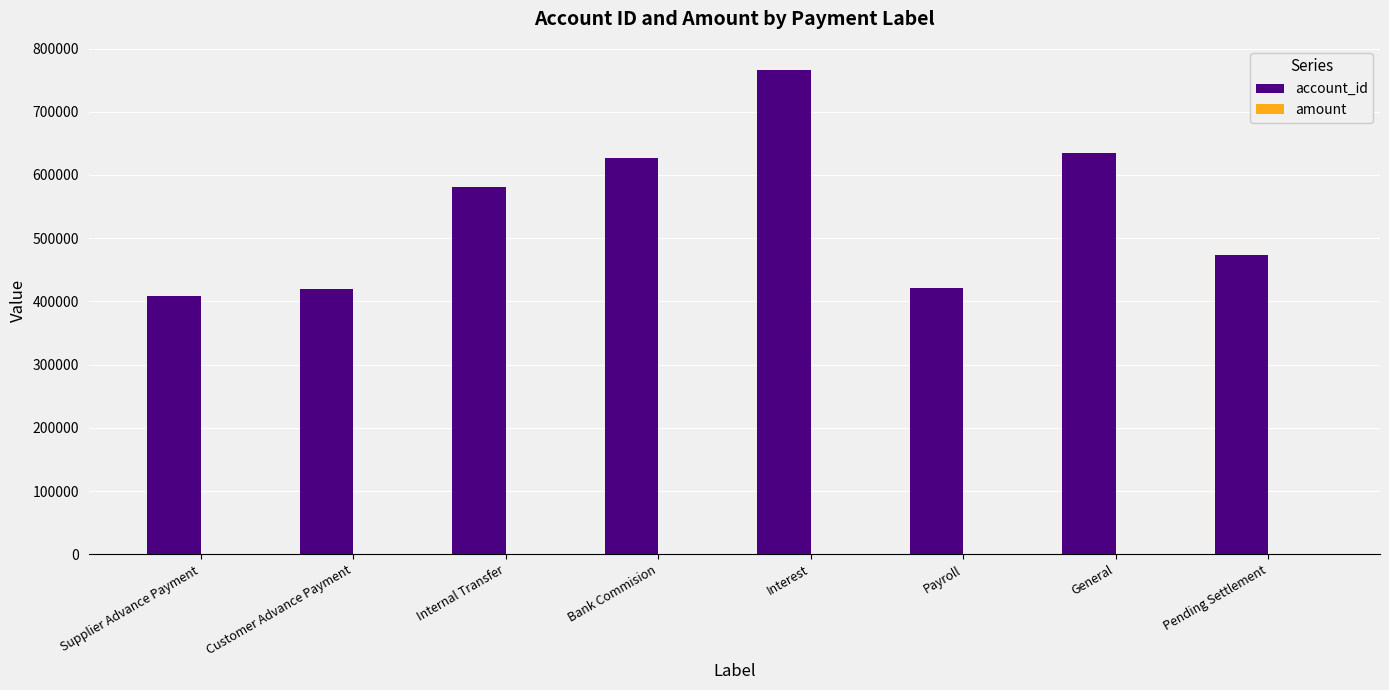

Which series changed the most between Supplier Advance Payment and Internal Transfer?

account_id